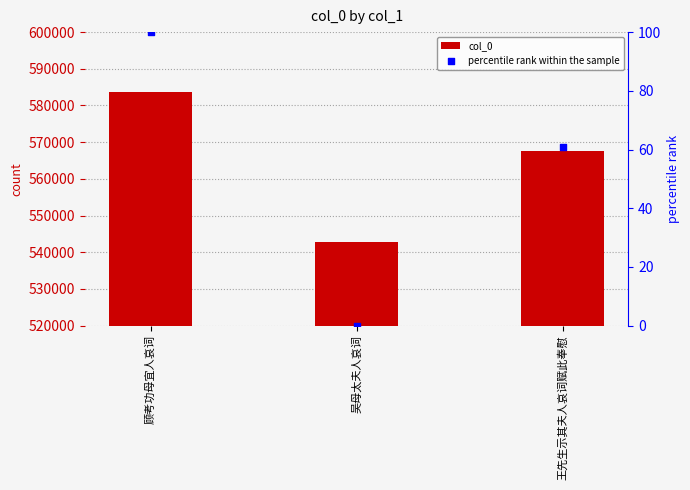

Which series has the widest spread of Y values?

col_0